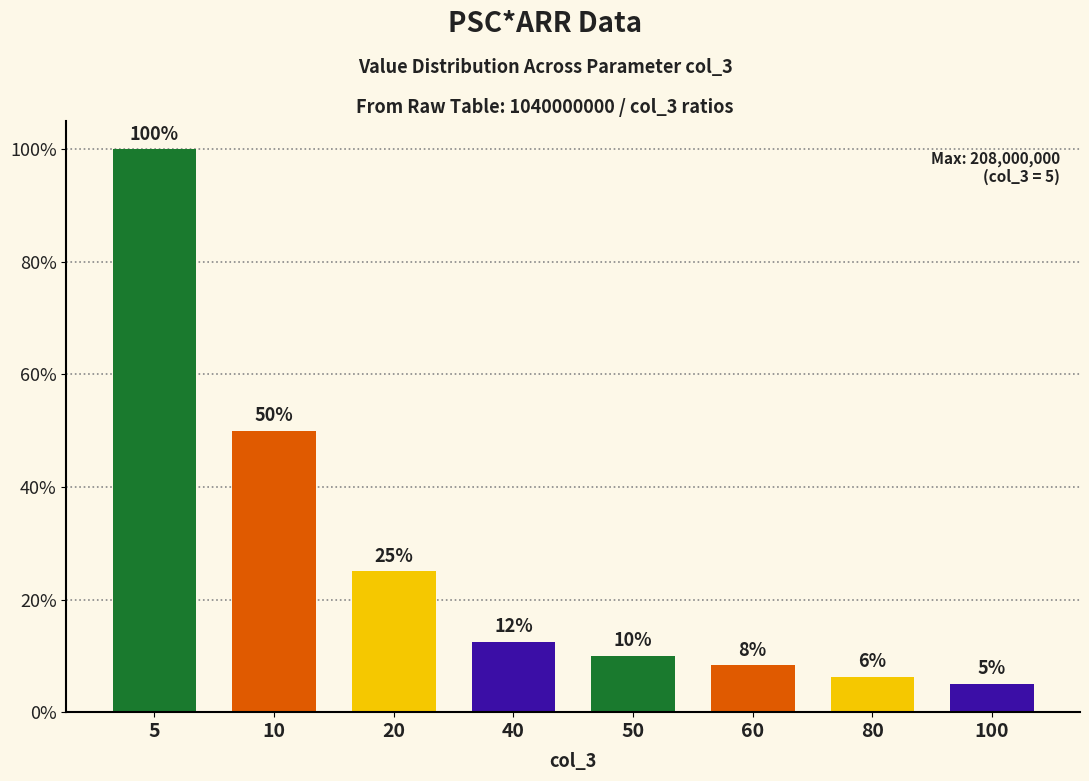

Which has a higher value, 50 or 60?

50